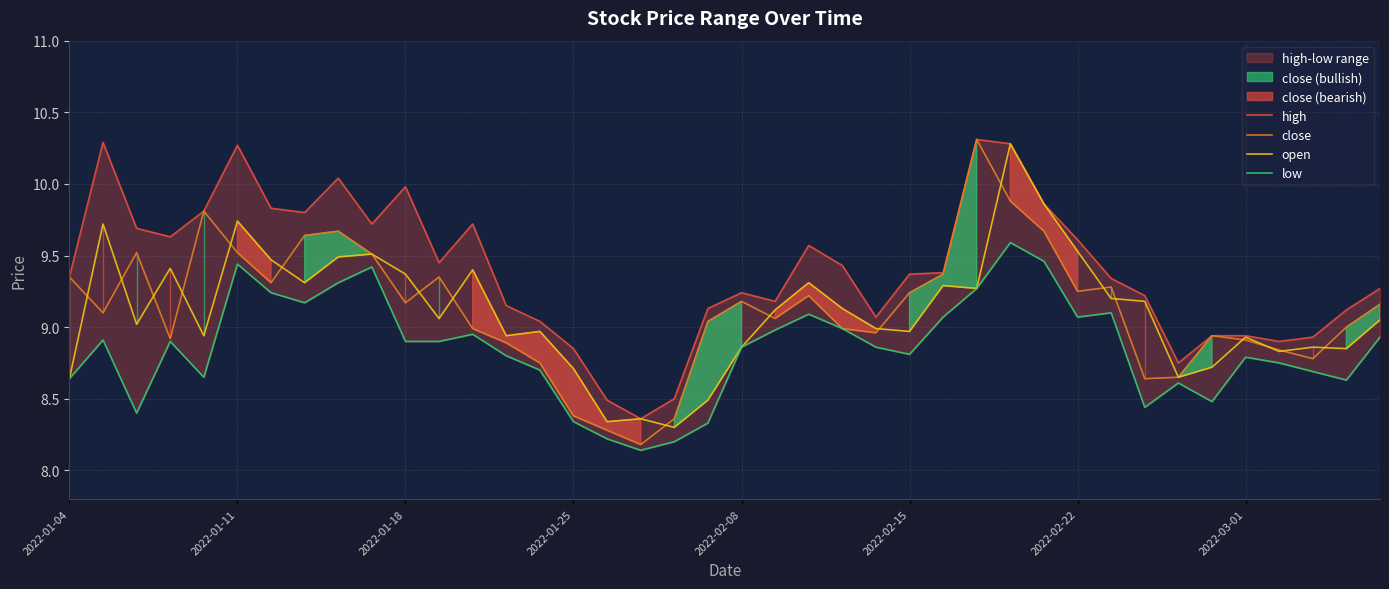

What is the spread (max minus min) of values at 28?

0.7